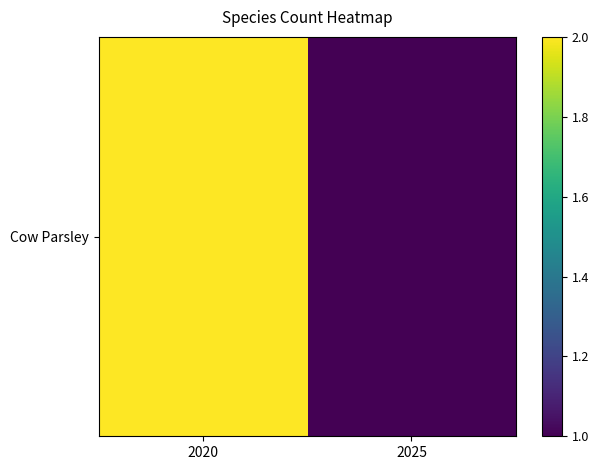

Where is the data nearest to the value 1?

2025